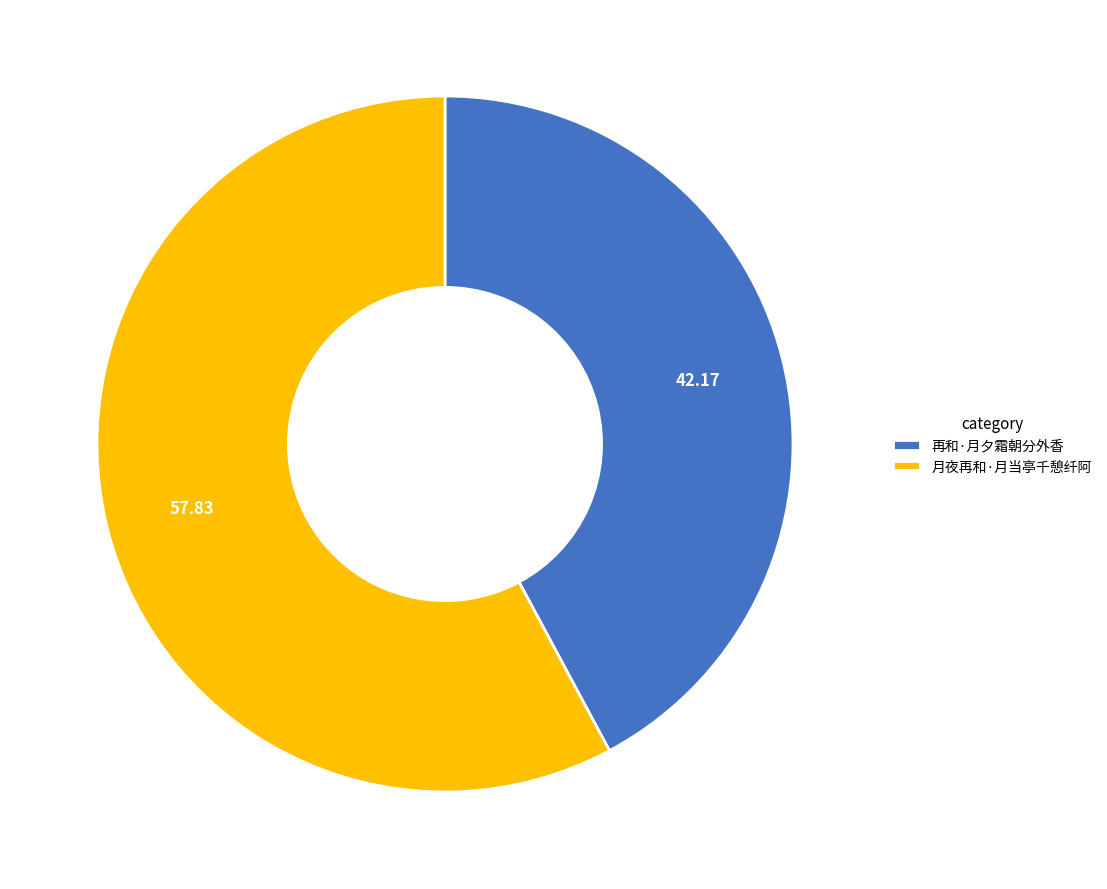

The 月夜再和·月当亭千憩纤阿 slice represents 50% of the pie. True or false?

False